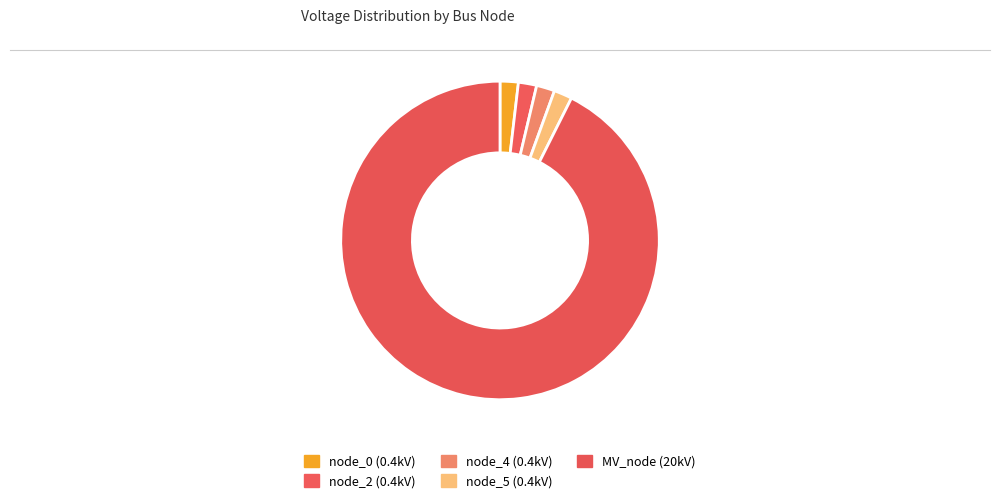

What is the smallest slice in the pie chart?

bus_LV_6217-52_0_3_node_0